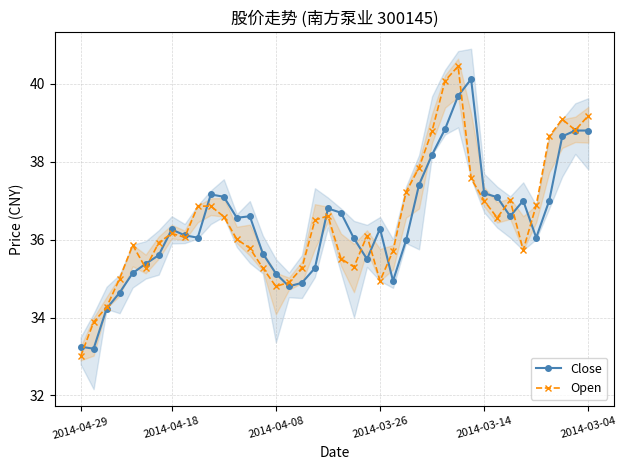

At how many categories does at least one series exceed 37?

15